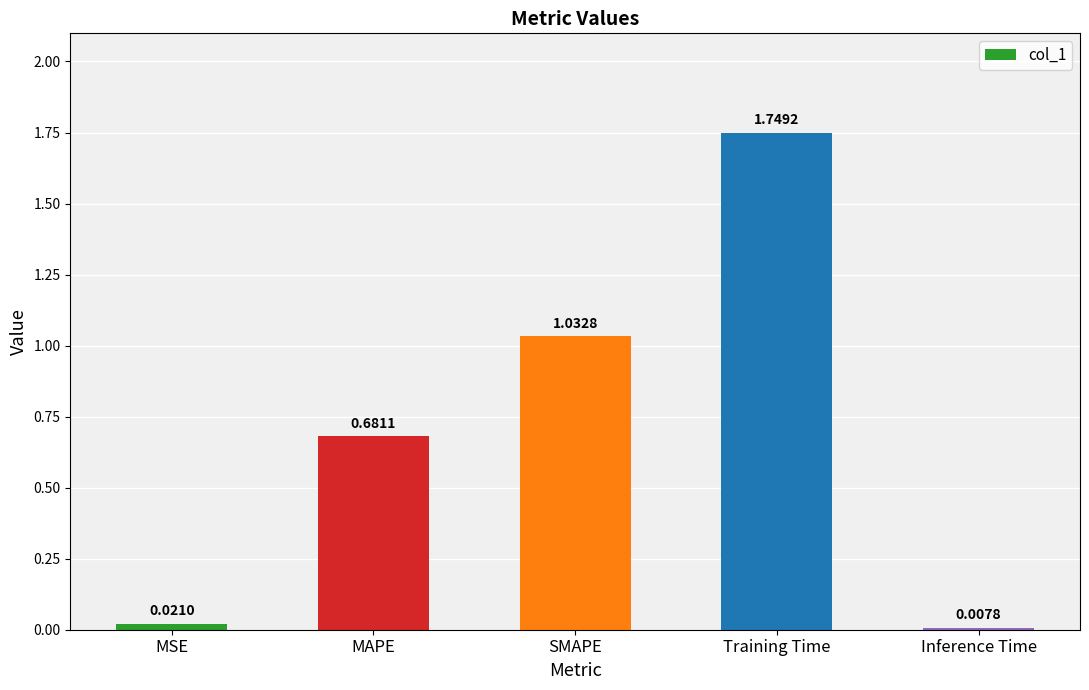

Which has a higher value, Training Time or Inference Time?

Training Time